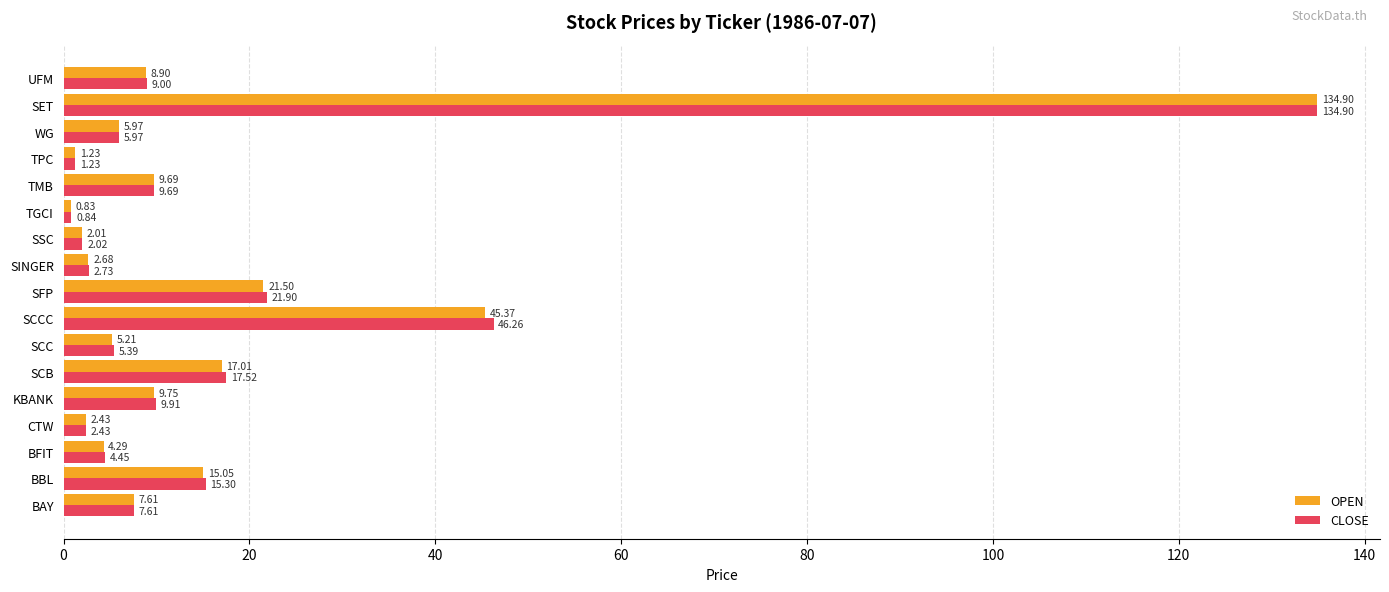

Which series has the largest total across all categories?

CLOSE